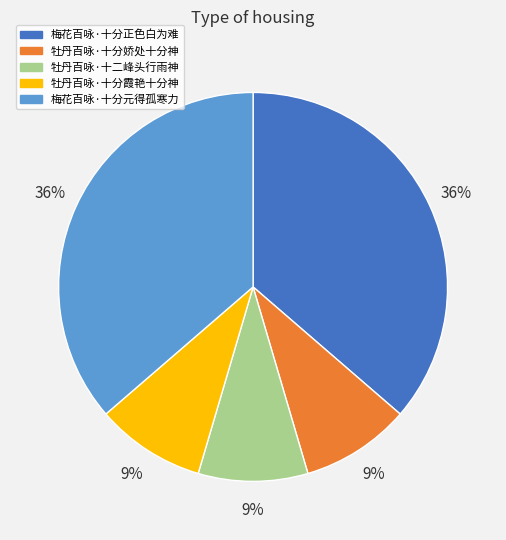

Do 牡丹百咏·十分娇处十分神 and 梅花百咏·十分元得孤寒力 together represent more than half of the pie?

No